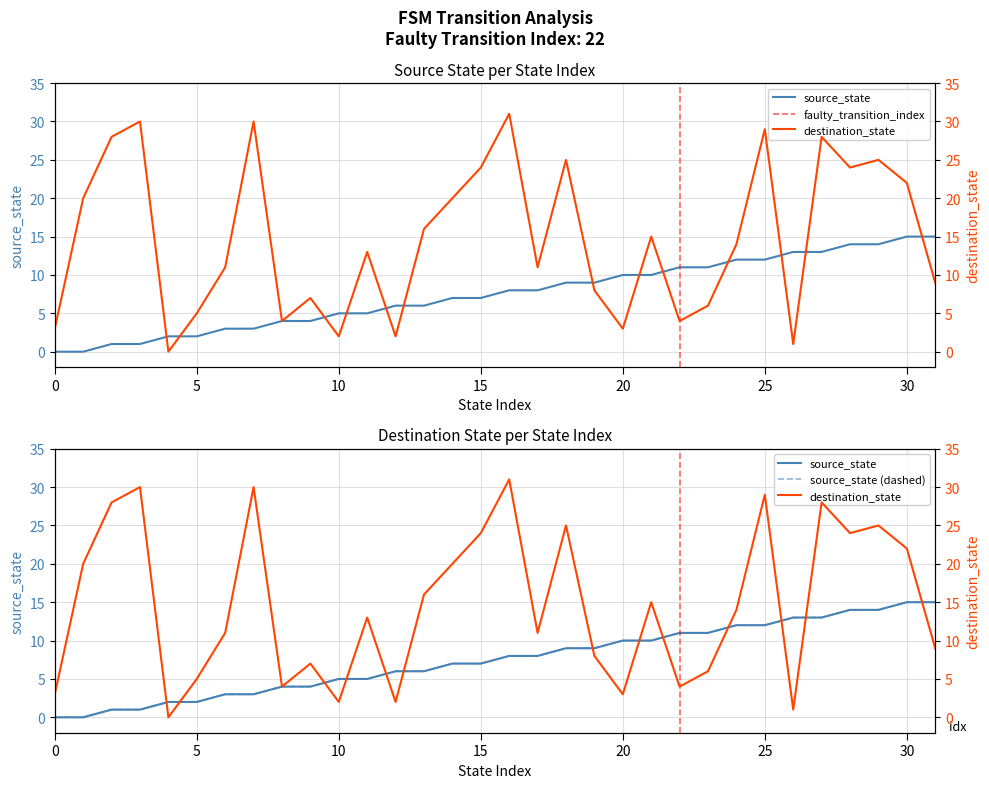

At which label does source_state first exceed 8?

18